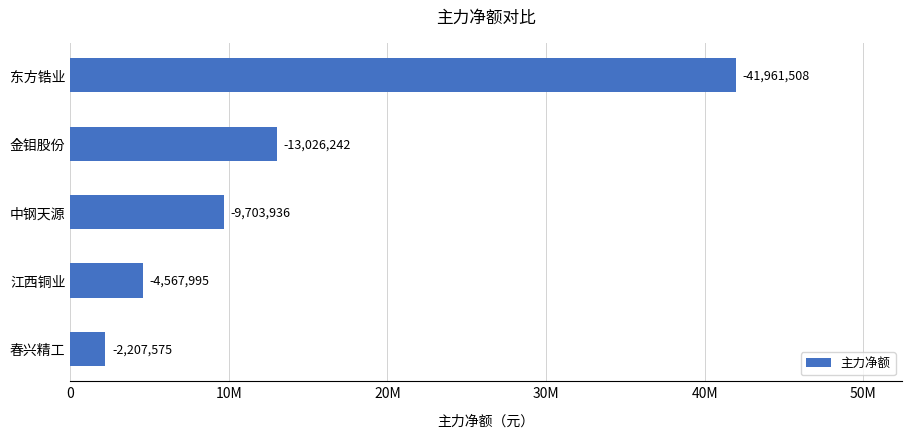

Are the bars horizontal?

Yes